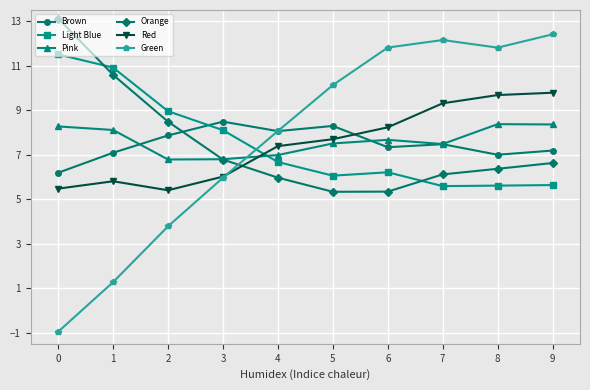

What is the average value of the Light Blue series?

7.5